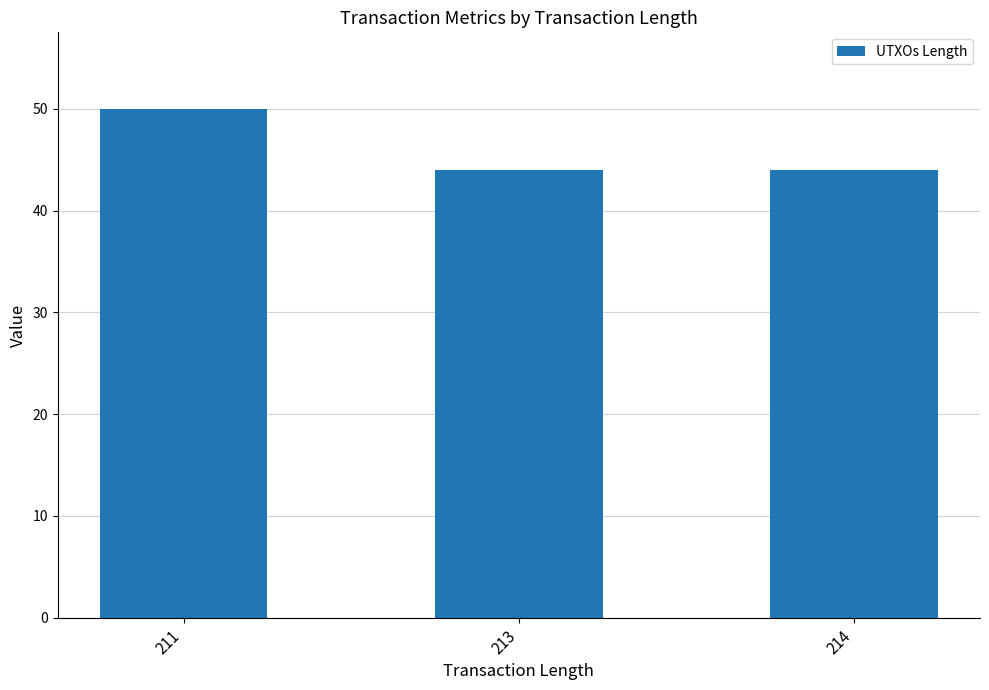

How many series are shown in this chart?

1